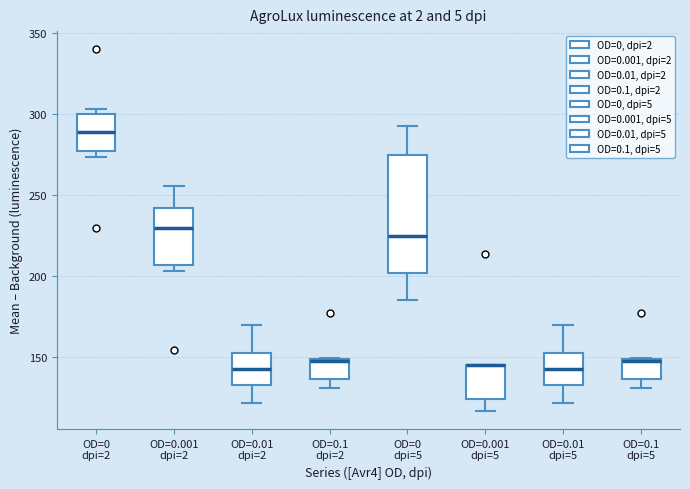

Reading left to right, transcribe this box plot: for each box, give where its median line is, the range the box spans, and where its two whiskers end, as read against the y-axis. The values are not printed on the chart, so give them approximately, as read against the axis.

OD=0 dpi=2: median 290, box 275 to 300, whiskers 275 (just below the box's lower edge) to 305
OD=0.001 dpi=2: median 230, box 205 to 240, whiskers 205 (just below the box's lower edge) to 255
OD=0.01 dpi=2: median 140, box 135 to 150, whiskers 120 to 170
OD=0.1 dpi=2: median 145, box 135 to 150, whiskers 130 to 150
OD=0 dpi=5: median 225, box 200 to 275, whiskers 185 to 290
OD=0.001 dpi=5: median 145 (drawn on the box's upper edge), box 125 to 145, whiskers 115 to 145
OD=0.01 dpi=5: median 140, box 135 to 150, whiskers 120 to 170
OD=0.1 dpi=5: median 145, box 135 to 150, whiskers 130 to 150